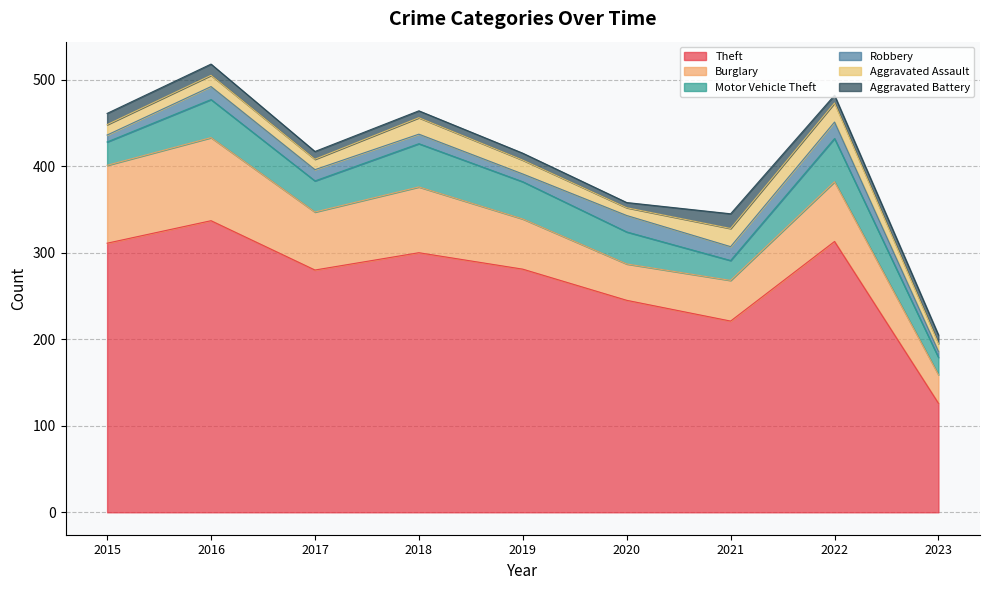

What is the approximate value of Aggravated Battery at 2021, to the nearest 5?

15